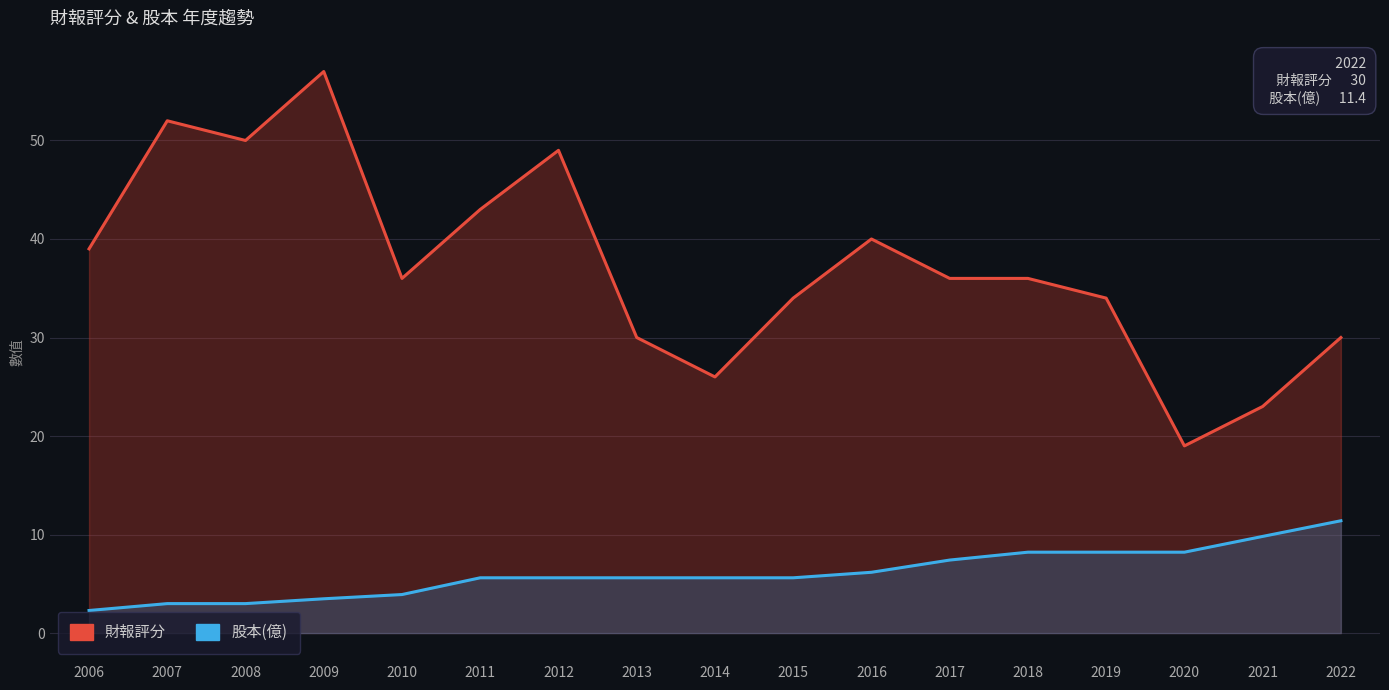

True or false: 財報評分 and 股本(億) intersect in this chart.

False